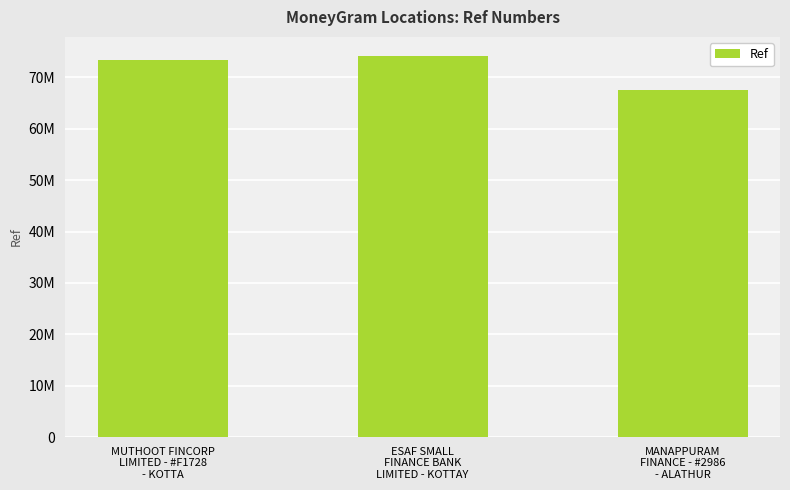

Count the values in the range 67469516 to 74172087.

3